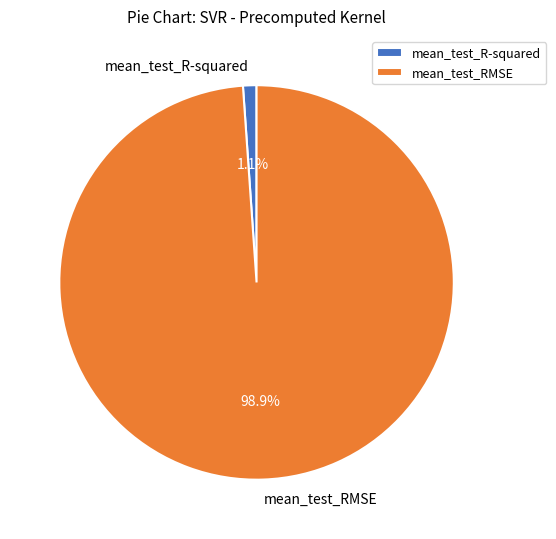

Is there a majority slice in this chart?

Yes